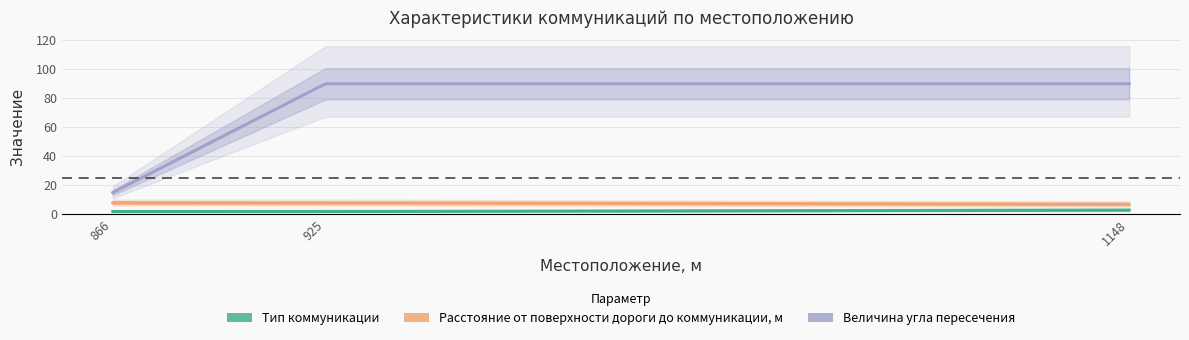

Which series has the largest total across all categories?

Величина угла пересечения